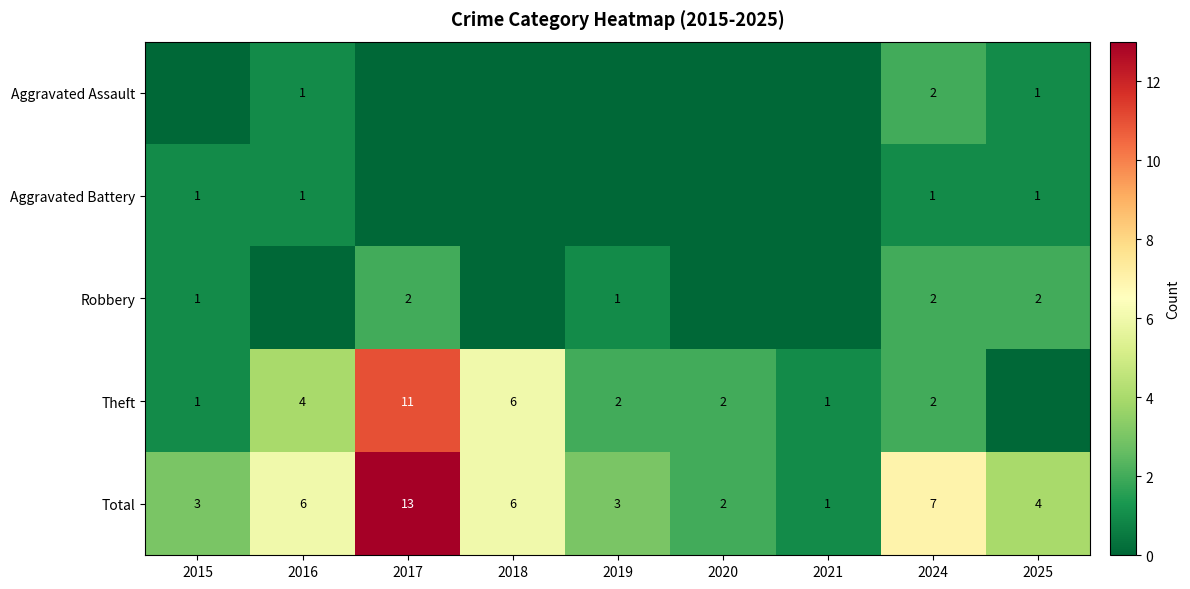

At which category is the sum across all series the highest?

2017